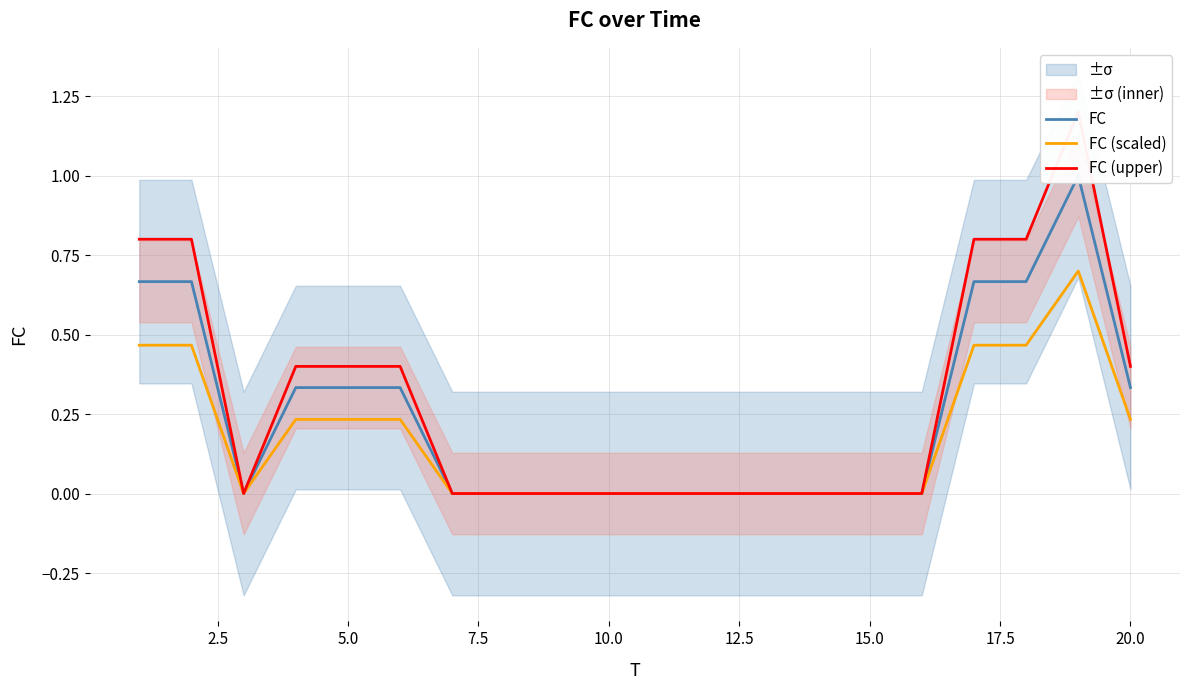

How many lines are shown in the chart?

3